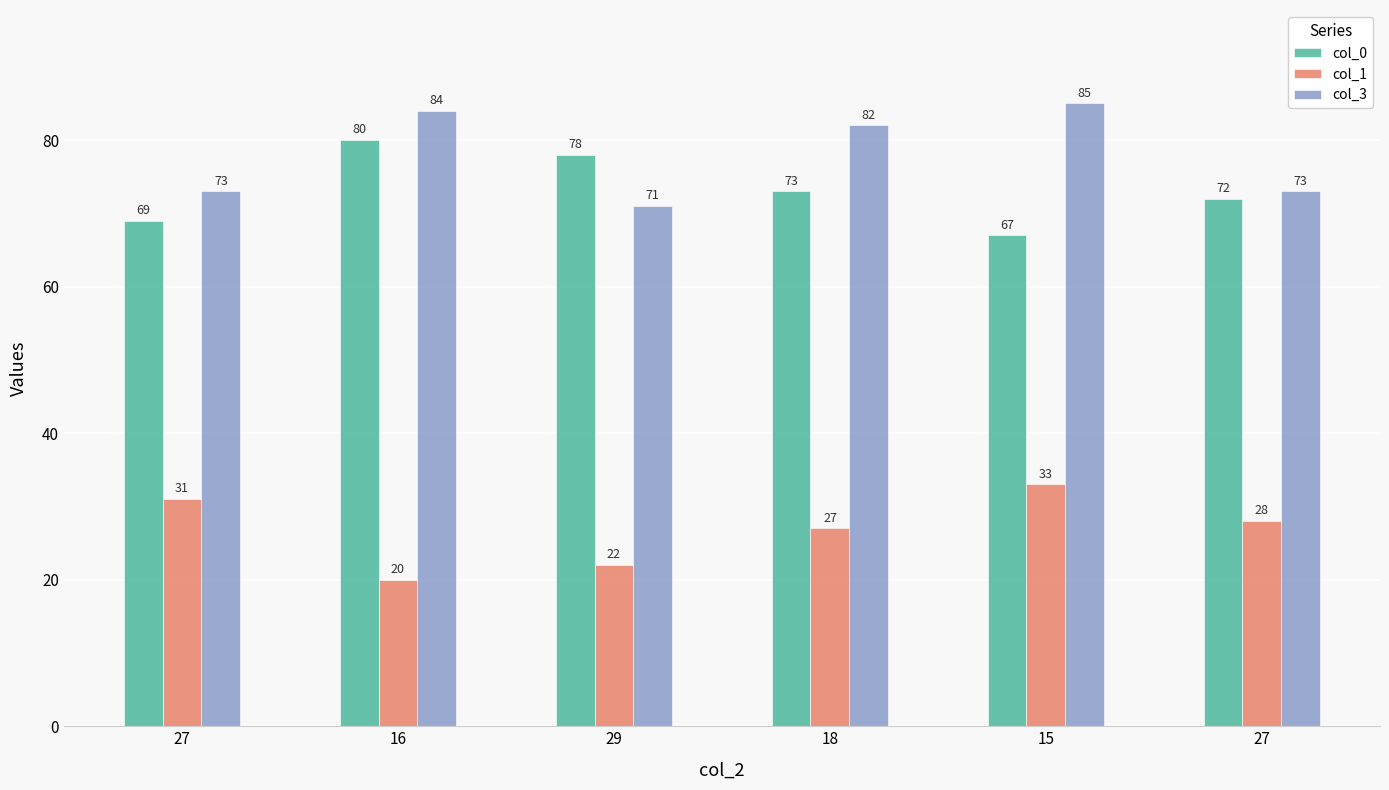

How many values in the col_1 series are below 28?

3